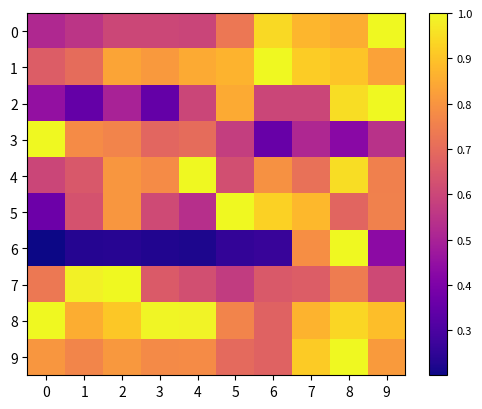

Reading right to left, what are all the values shown in this chart?

0: 9=1.0	8=0.9	7=0.9	6=0.9	5=0.7	4=0.6	3=0.6	2=0.6	1=0.6	0=0.5
1: 9=0.8	8=0.9	7=0.9	6=1.0	5=0.9	4=0.8	3=0.8	2=0.8	1=0.7	0=0.7
2: 9=1.0	8=0.9	7=0.6	6=0.6	5=0.8	4=0.6	3=0.3	2=0.5	1=0.3	0=0.5
3: 9=0.5	8=0.4	7=0.5	6=0.4	5=0.6	4=0.7	3=0.7	2=0.8	1=0.8	0=1.0
4: 9=0.8	8=0.9	7=0.7	6=0.8	5=0.6	4=1.0	3=0.8	2=0.8	1=0.6	0=0.6
5: 9=0.8	8=0.7	7=0.9	6=0.9	5=1.0	4=0.5	3=0.6	2=0.8	1=0.6	0=0.4
6: 9=0.4	8=1.0	7=0.8	6=0.3	5=0.3	4=0.2	3=0.2	2=0.2	1=0.2	0=0.2
7: 9=0.6	8=0.7	7=0.7	6=0.7	5=0.6	4=0.6	3=0.7	2=1.0	1=1.0	0=0.7
8: 9=0.9	8=0.9	7=0.9	6=0.7	5=0.8	4=1.0	3=1.0	2=0.9	1=0.9	0=1.0
9: 9=0.8	8=1.0	7=0.9	6=0.7	5=0.7	4=0.8	3=0.8	2=0.8	1=0.8	0=0.8